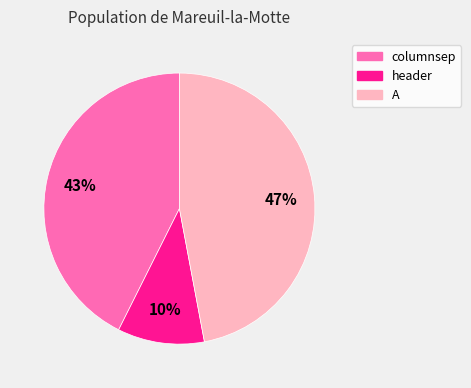

Rank the categories by value from lowest to highest.

header, columnsep, A